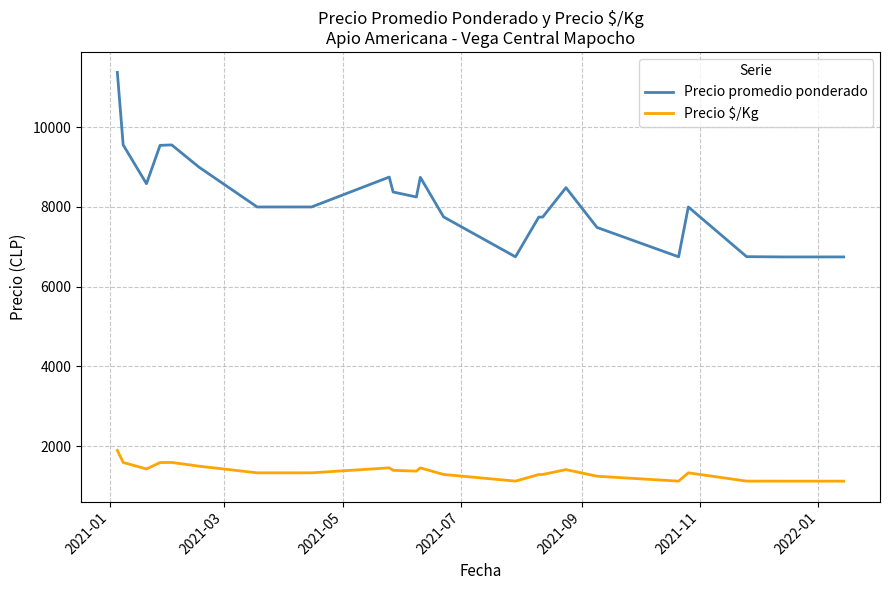

Rank the series by their maximum value, from highest to lowest.

Precio promedio ponderado, Precio $/Kg